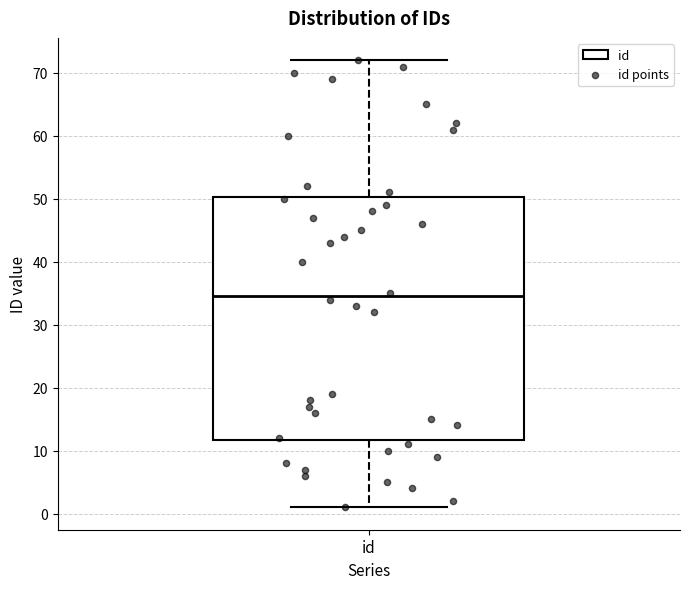

Where does the upper whisker of the box for id end on the y-axis? The values are not printed on the chart, so give them approximately, as read against the axis.

72